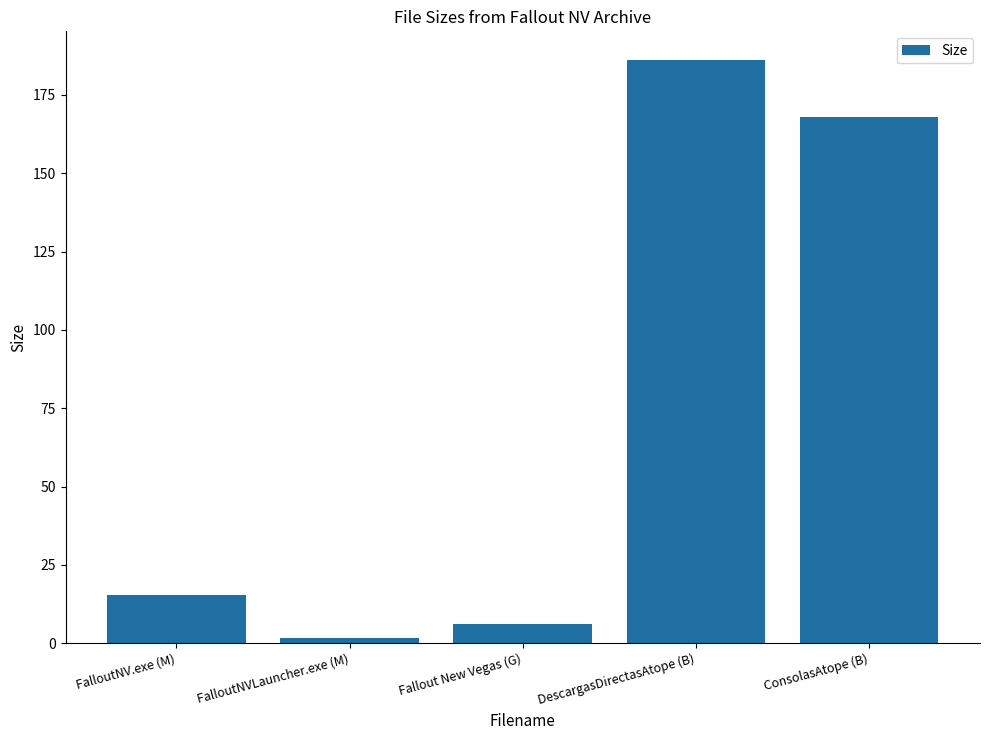

Where is the data nearest to the value 93?

ConsolasAtope (B)